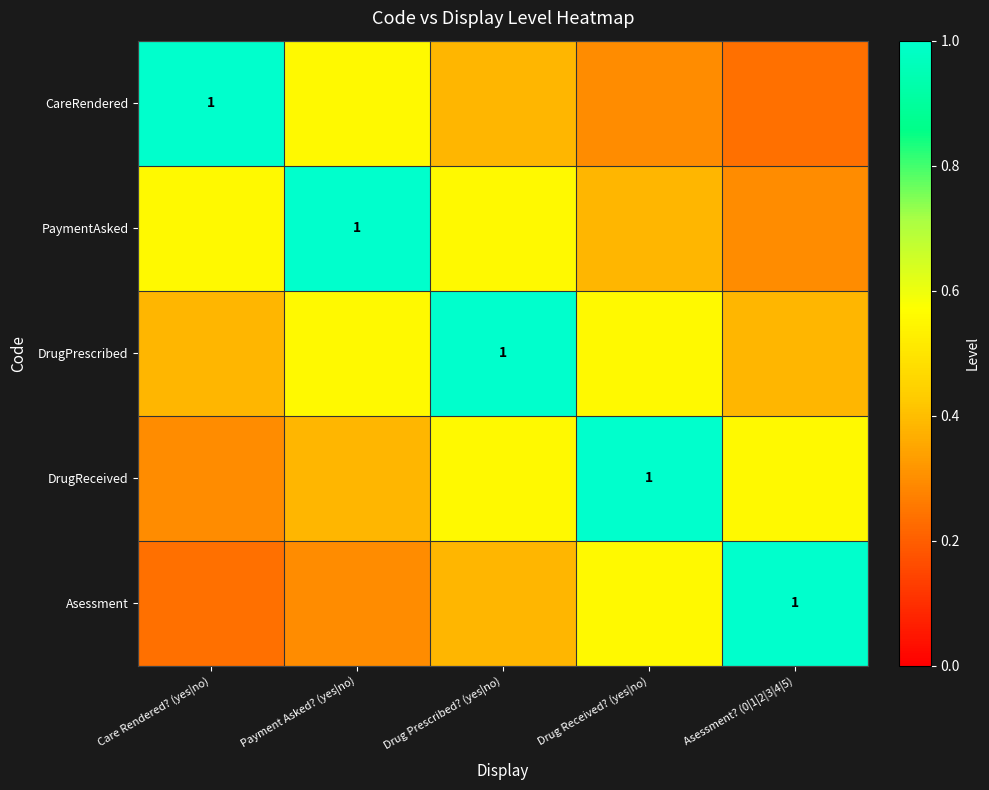

The value of Asessment at Drug Received? (yes|no) is 0.6. True or false?

True